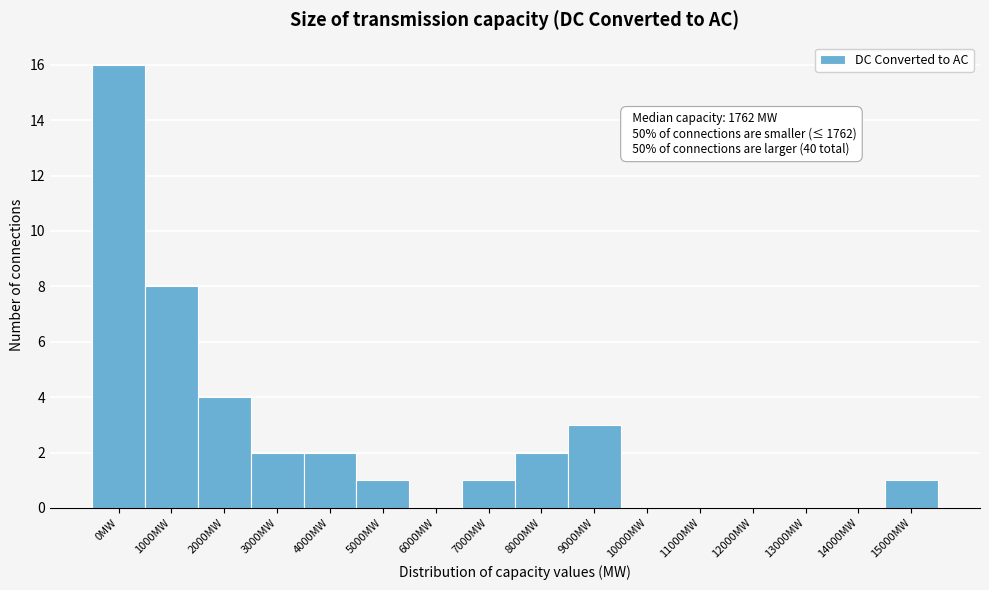

Reading right to left, list all the values displayed in this chart.

15000MW=1	14000MW=0	13000MW=0	12000MW=0	11000MW=0	10000MW=0	9000MW=3	8000MW=2	7000MW=1	6000MW=0	5000MW=1	4000MW=2	3000MW=2	2000MW=4	1000MW=8	0MW=16